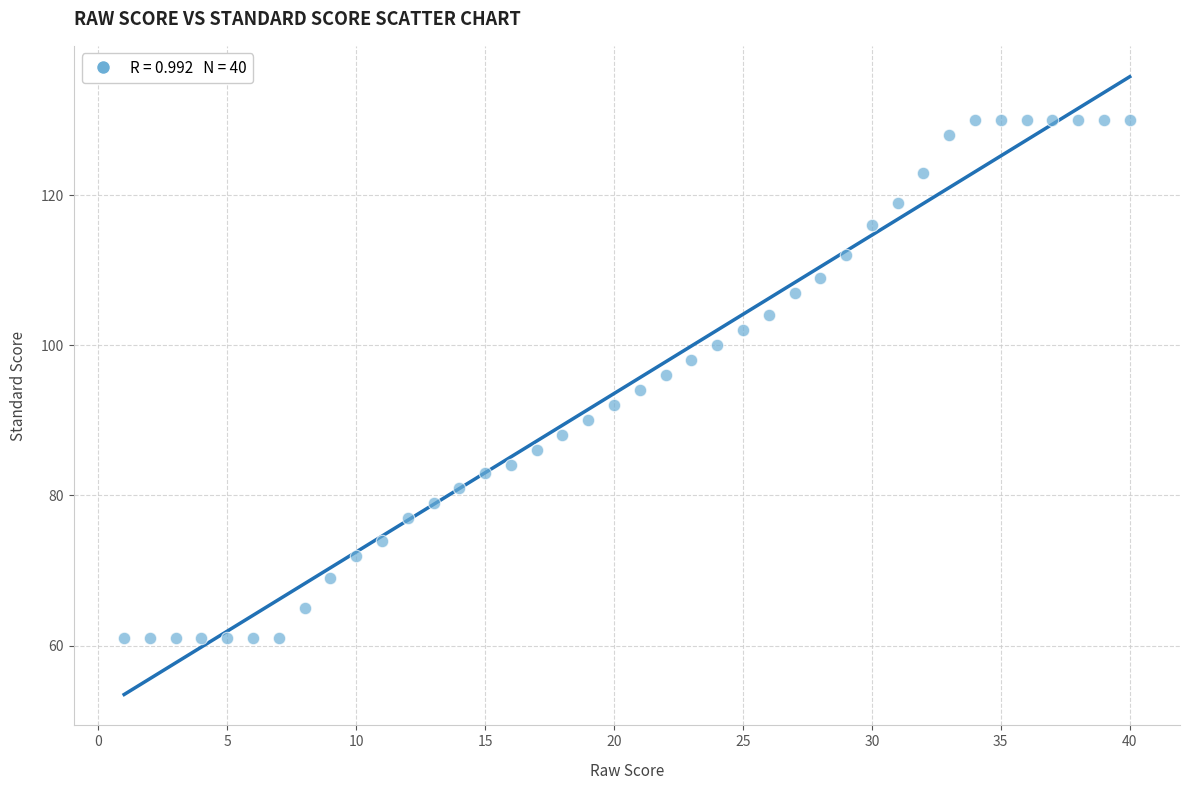

What is the range of X values (max minus min)?

39